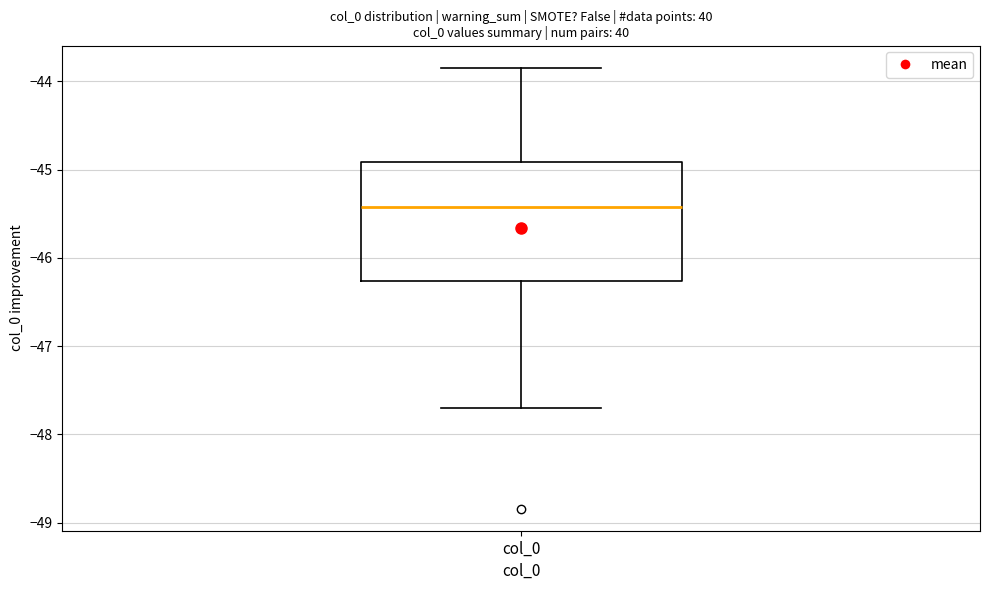

Transcribe this box plot: give where the median line is, the range the box spans, and where the two whiskers end, as read against the y-axis. The values are not printed on the chart, so give them approximately, as read against the axis.

median -45.4, box -46.3 to -44.9, whiskers -47.7 to -43.8